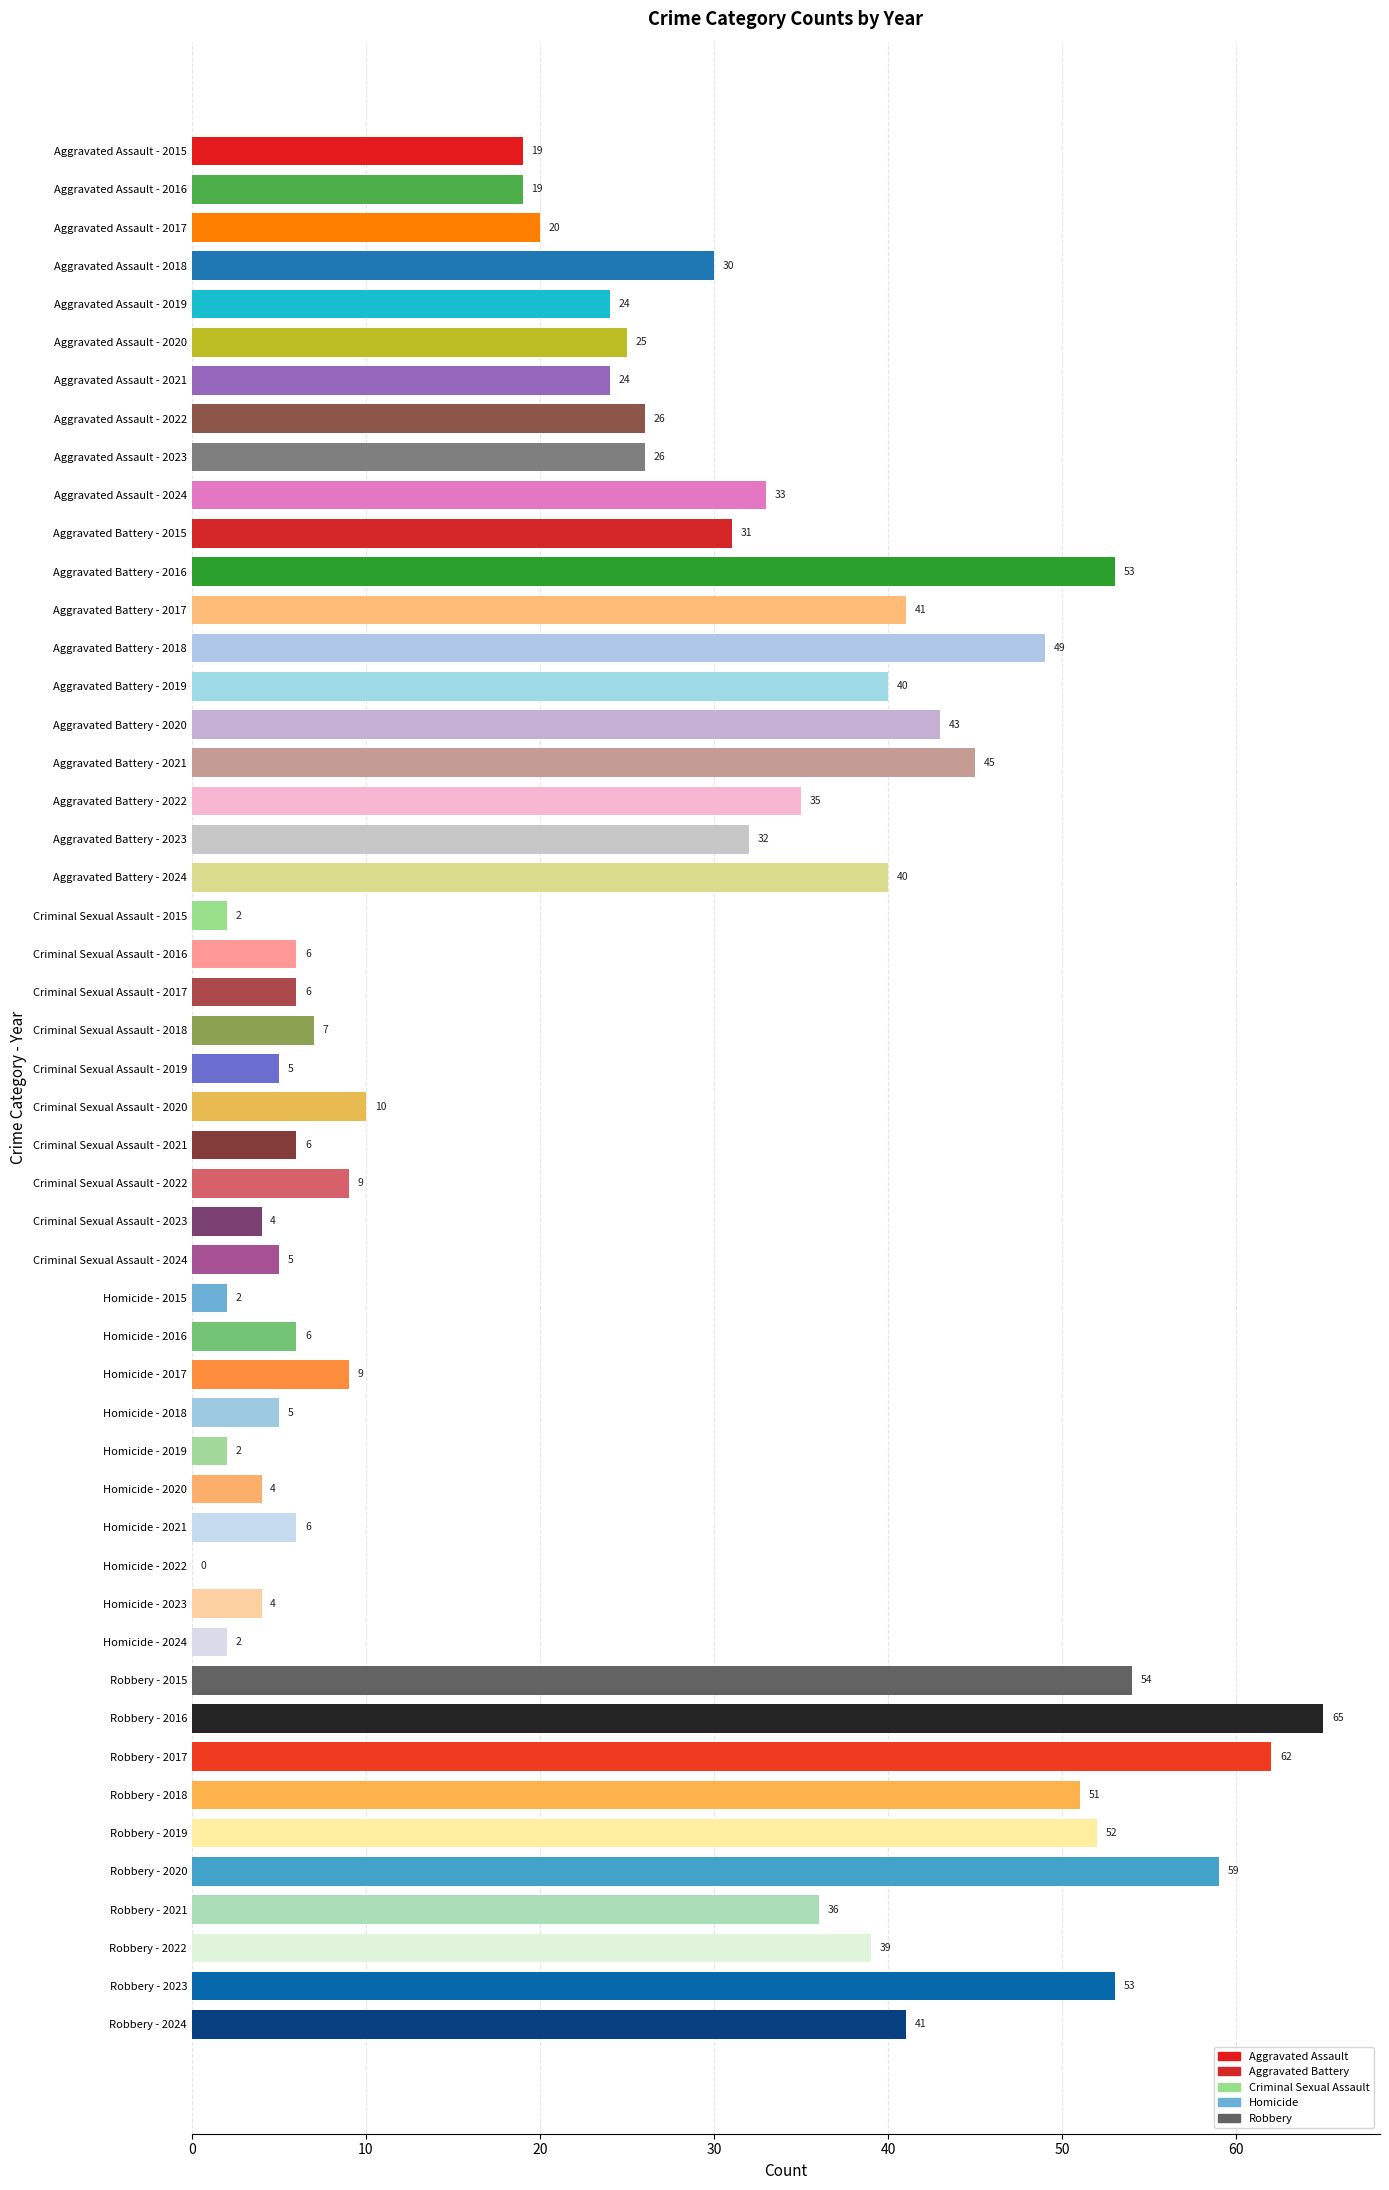

What is the change in value from Aggravated Assault - 2018 to Criminal Sexual Assault - 2018?

-23